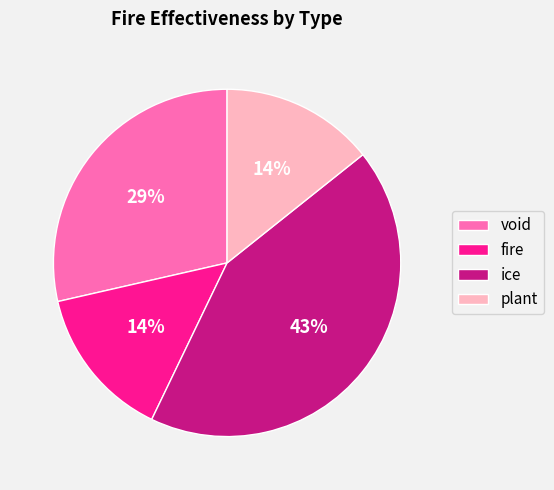

Does void represent more than half of the total?

No